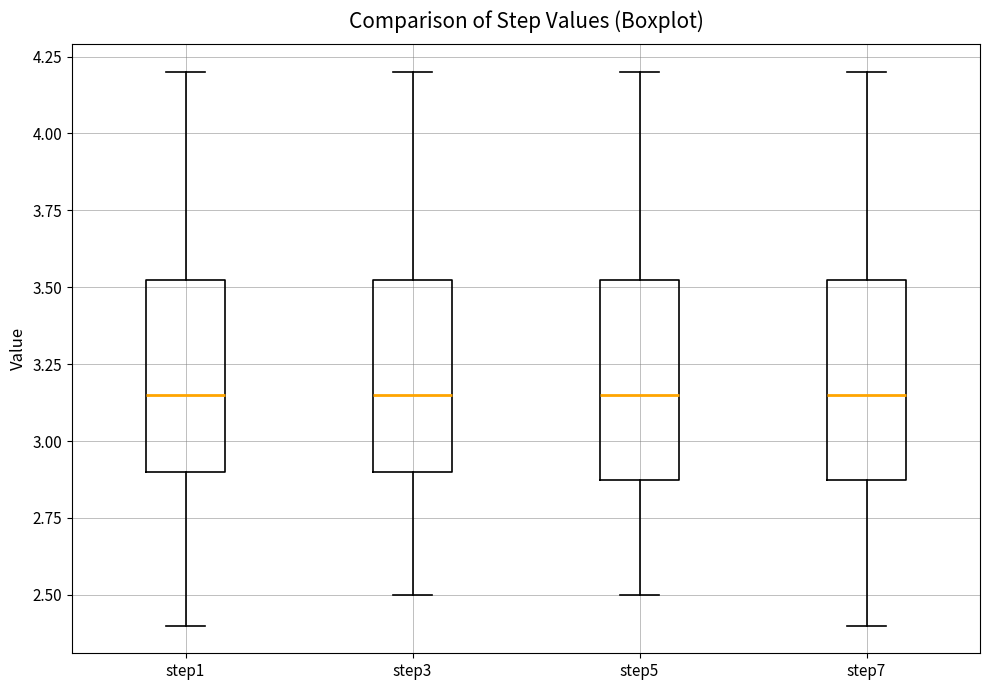

Reading left to right, transcribe this box plot: for each box, give where its median line is, the range the box spans, and where its two whiskers end, as read against the y-axis. The values are not printed on the chart, so give them approximately, as read against the axis.

step1: median 3.15, box 2.90 to 3.55, whiskers 2.40 to 4.20
step3: median 3.15, box 2.90 to 3.55, whiskers 2.50 to 4.20
step5: median 3.15, box 2.90 to 3.55, whiskers 2.50 to 4.20
step7: median 3.15, box 2.90 to 3.55, whiskers 2.40 to 4.20